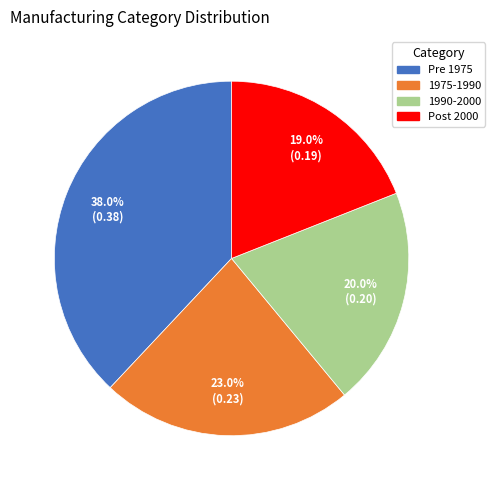

What percentage is NOT represented by 1990-2000?

80.0%